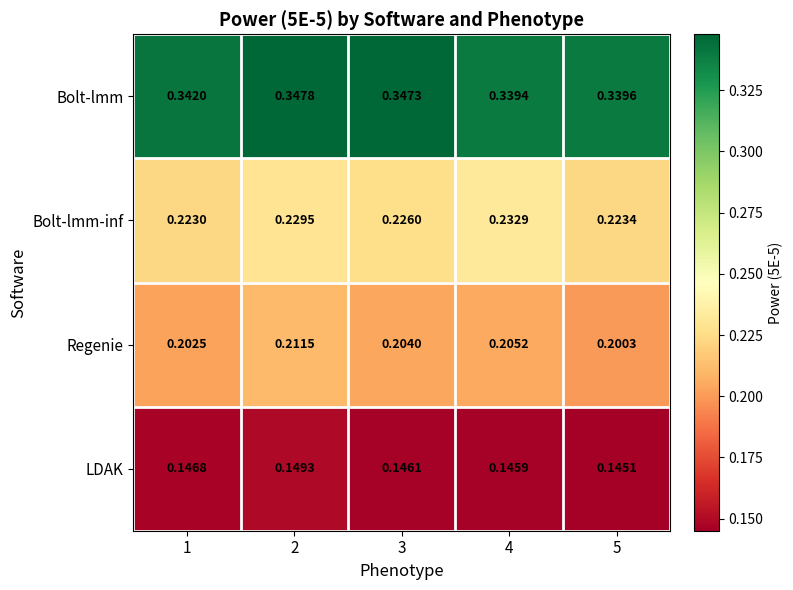

Which series has the widest spread of values?

Regenie